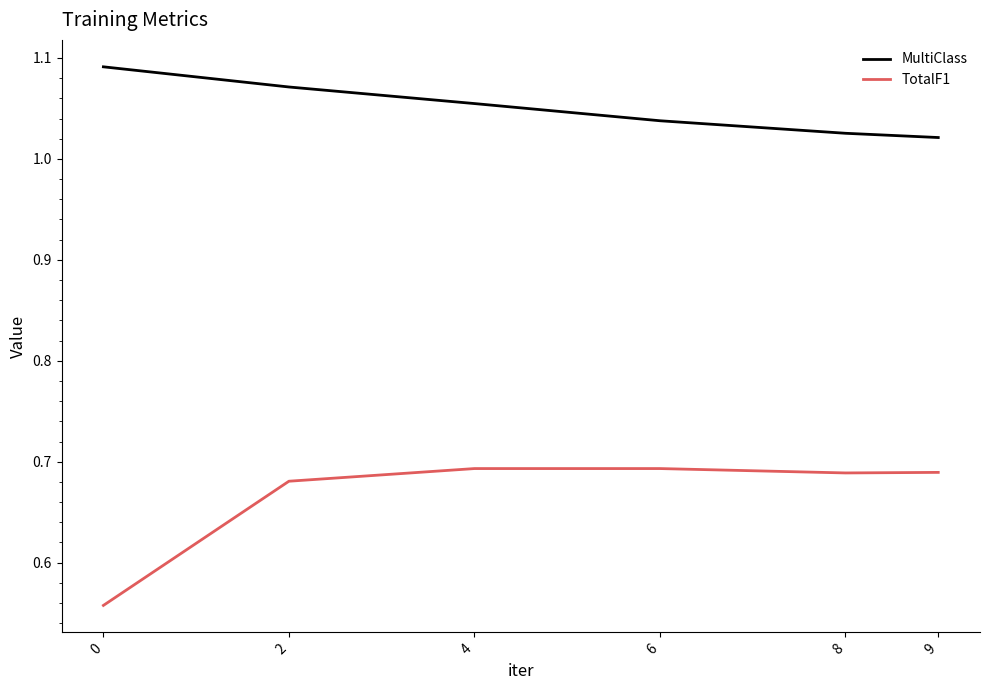

The value of MultiClass at 2 is 1.4. True or false?

False